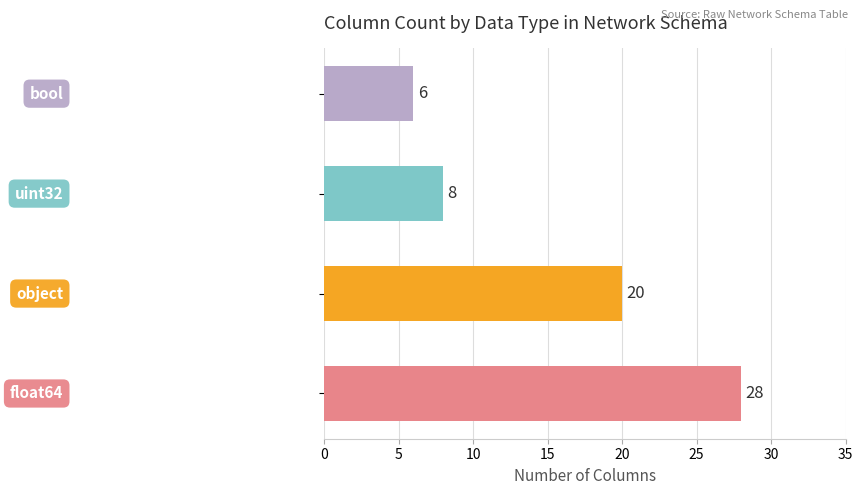

What is the sum of all values?

62